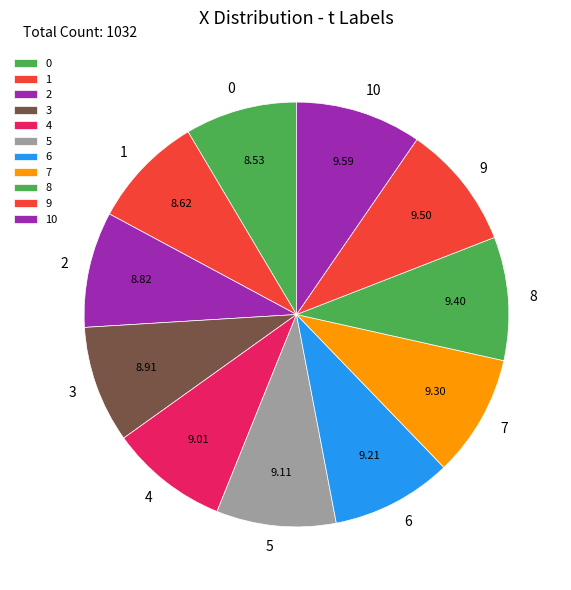

Is there a majority slice in this chart?

No